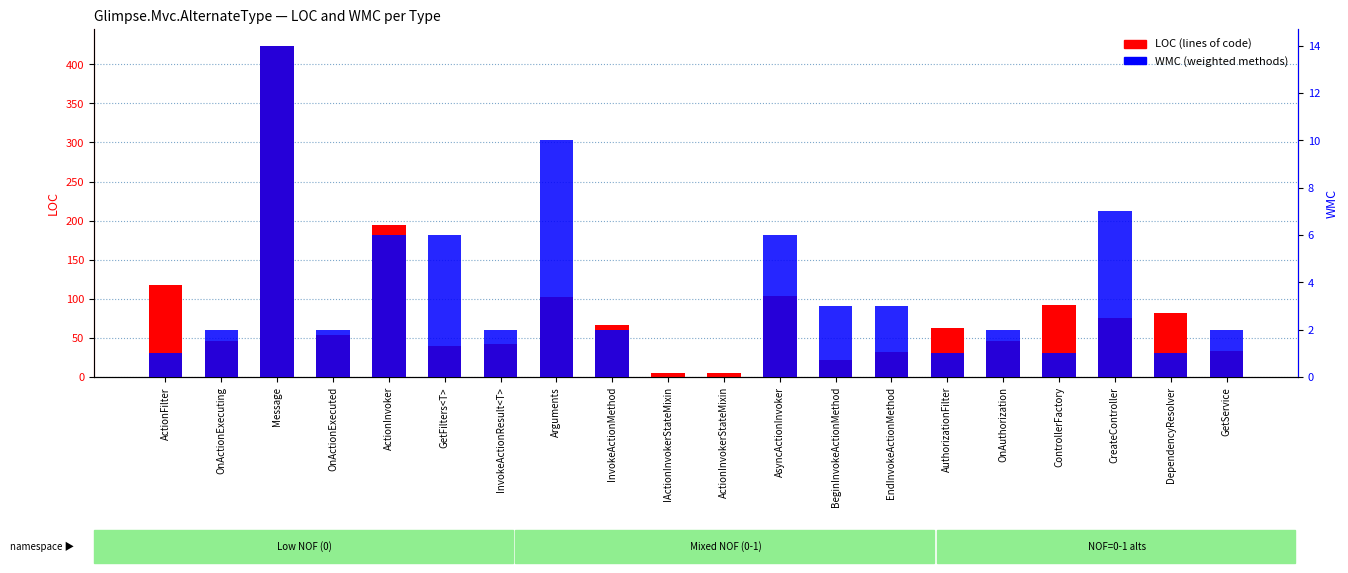

How many data points in LOC (lines of code) are less than 63?

10